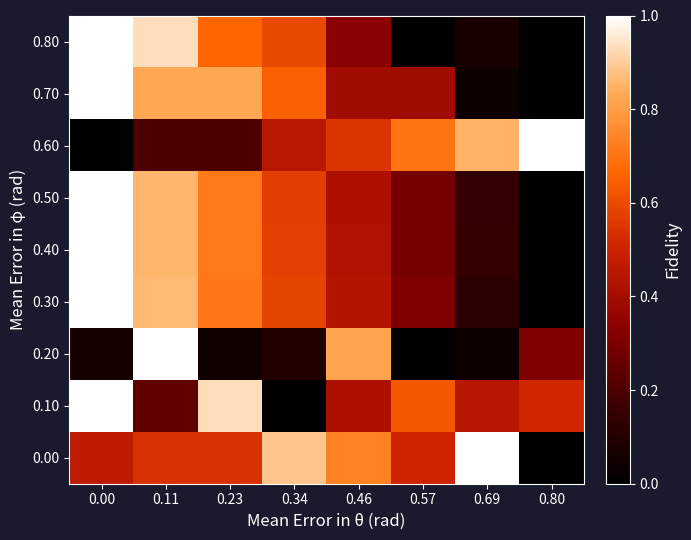

Rank the series at 0.80 from lowest to highest value.

0.00, 0.30, 0.40, 0.50, 0.70, 0.80, 0.20, 0.10, 0.60